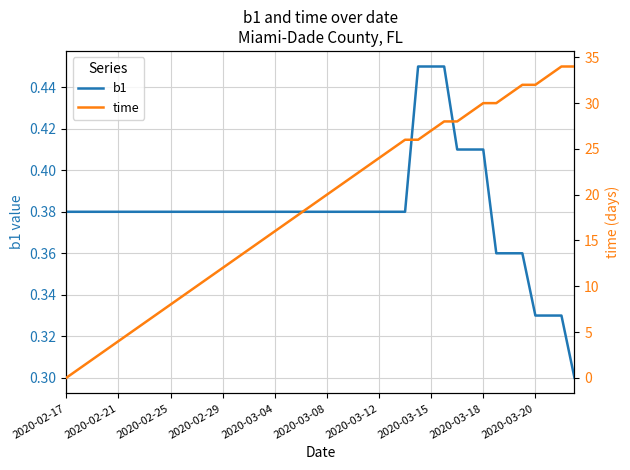

The value of b1 at 2020-03-04 is 0.2. True or false?

False